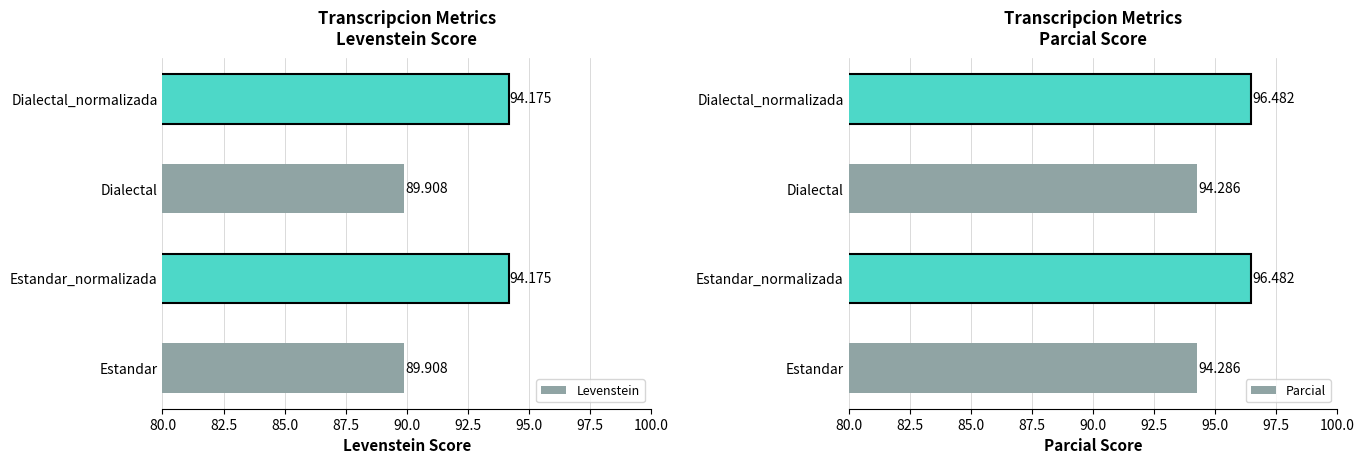

Reading right to left, what are all the values shown in this chart?

Levenstein: 94.2	89.9	94.2	89.9
Parcial: 96.5	94.3	96.5	94.3